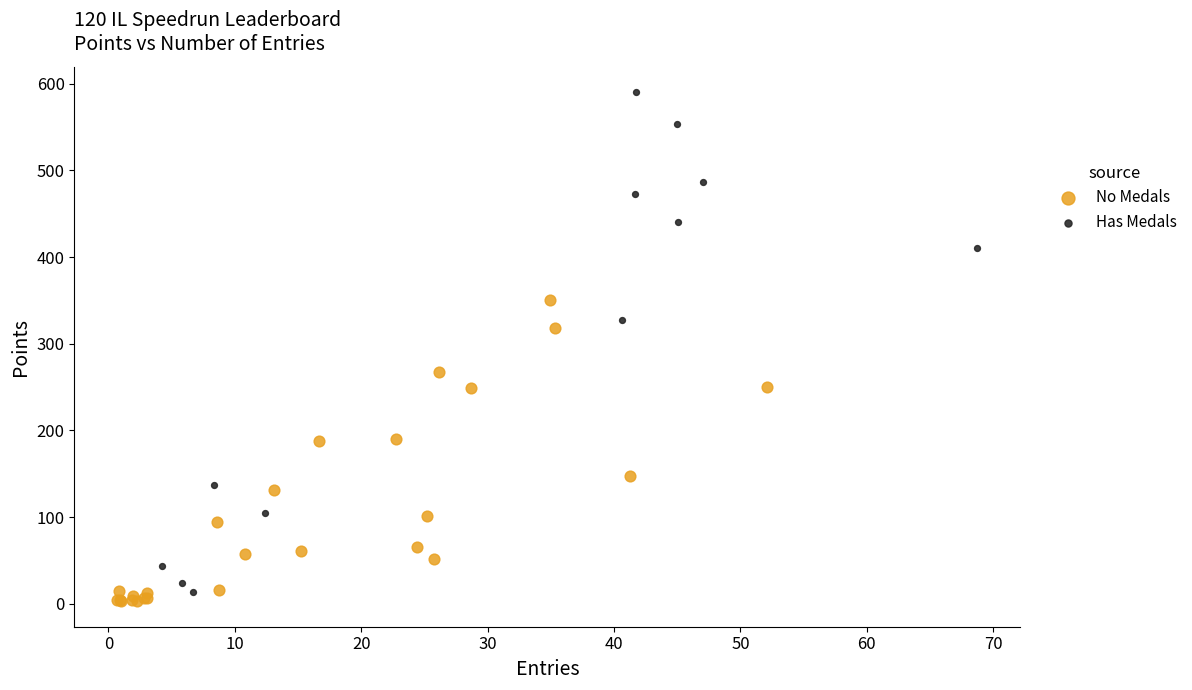

Which series contains the highest Y value?

Has Medals